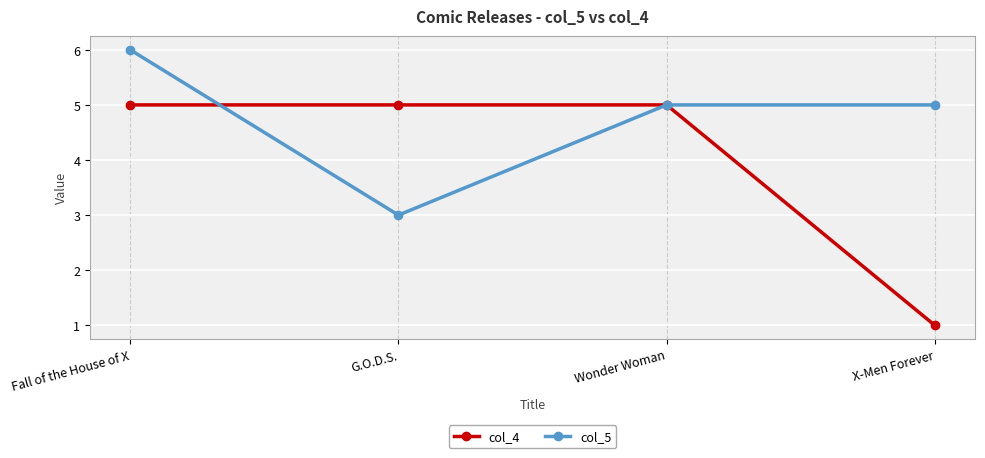

How many categories are shown in the chart?

4